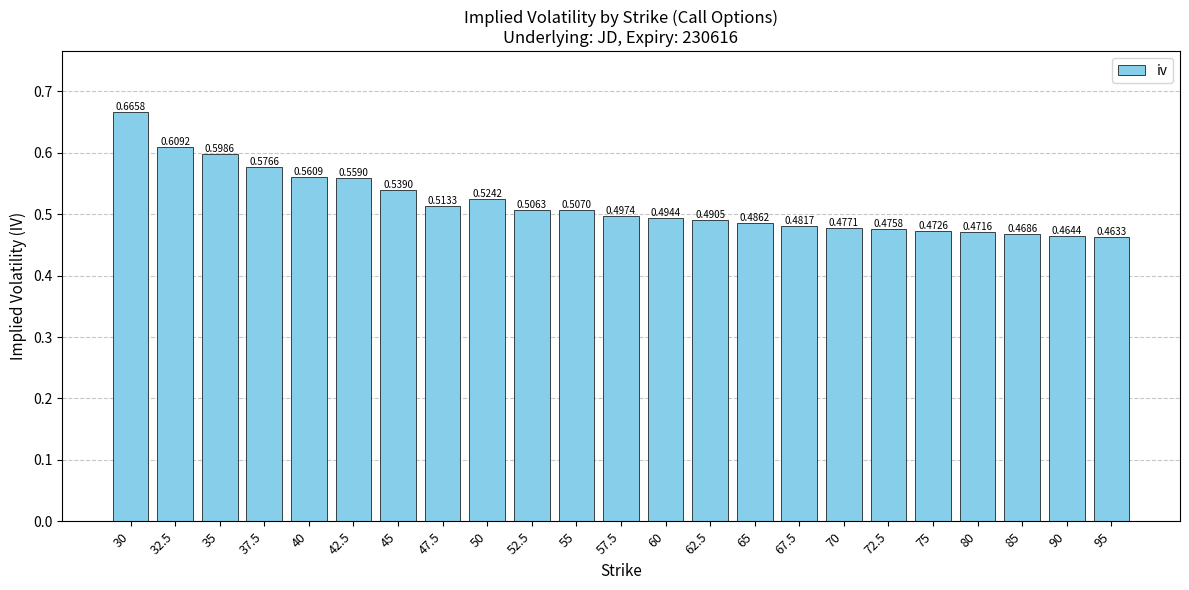

List the labels in order of value, smallest first.

95, 90, 85, 80, 75, 72.5, 70, 67.5, 65, 62.5, 60, 57.5, 52.5, 55, 47.5, 50, 45, 42.5, 40, 37.5, 35, 32.5, 30